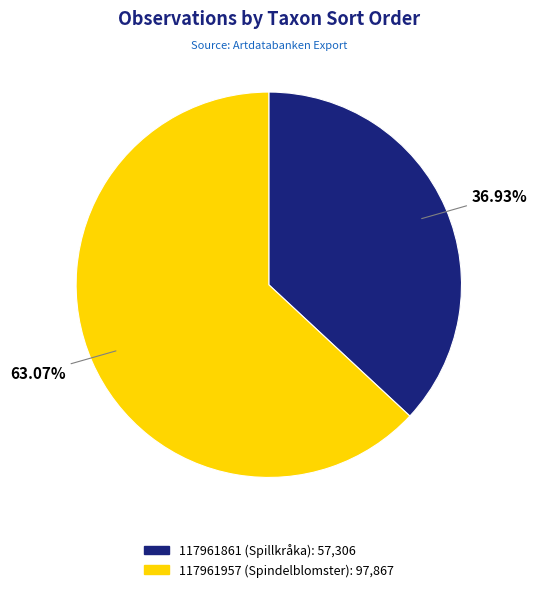

Count the number of slices in the pie.

2